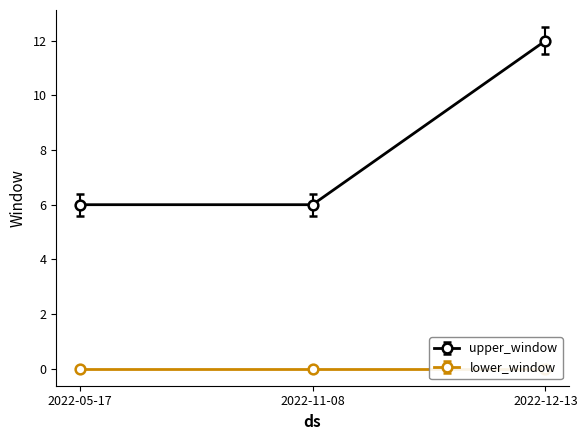

Which has a higher value, 2022-05-17 or 2022-12-13?

2022-12-13